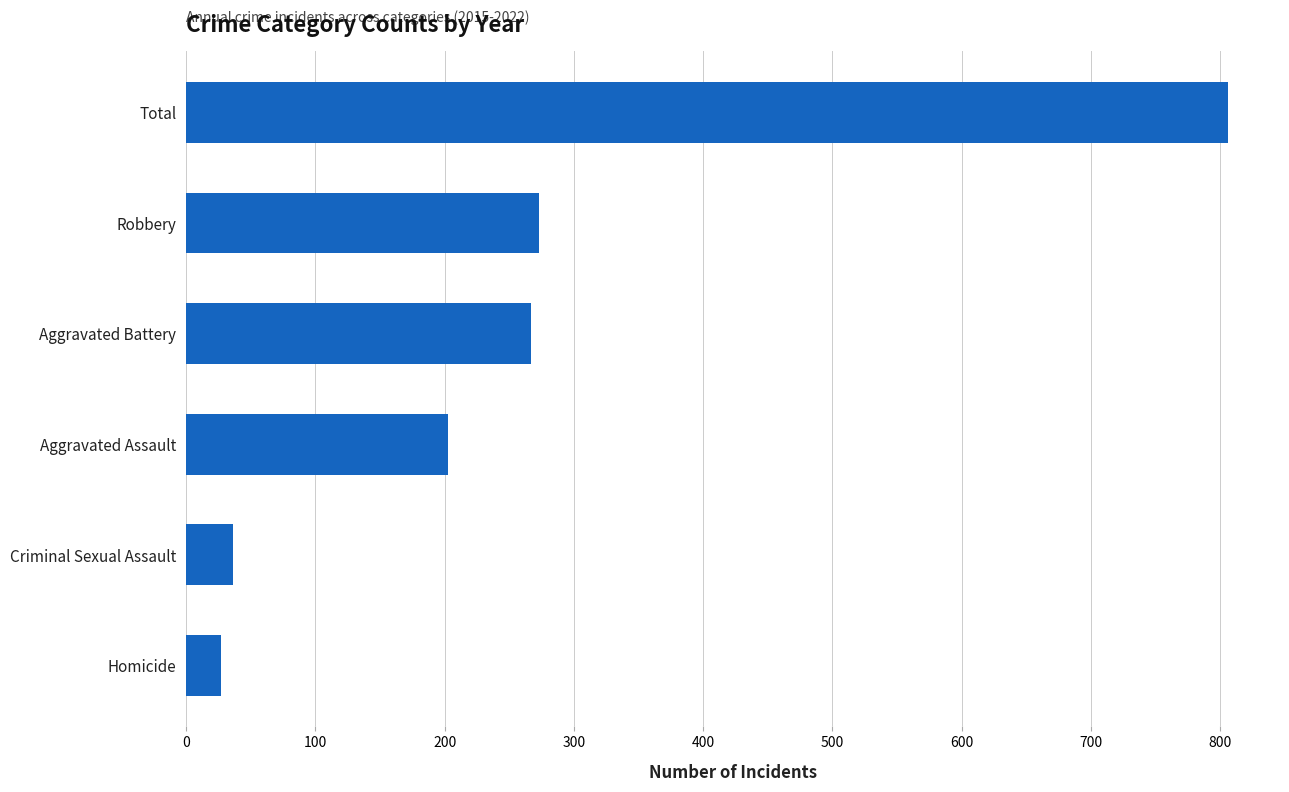

What is the approximate value at Robbery, to the nearest 10?

270